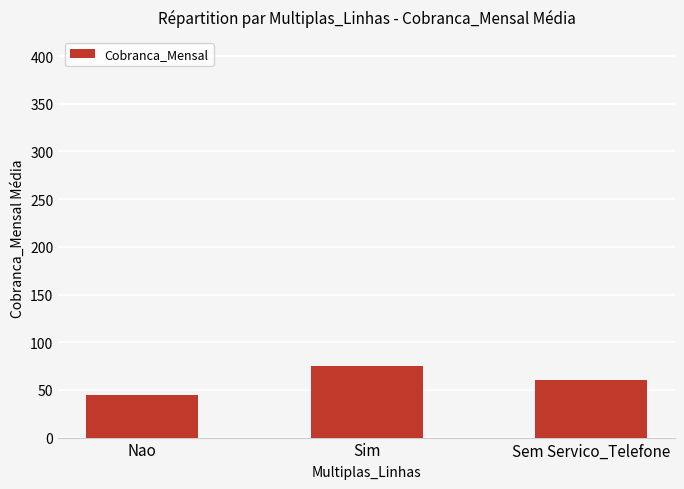

Between Sem Servico_Telefone and Sim, which is larger?

Sim